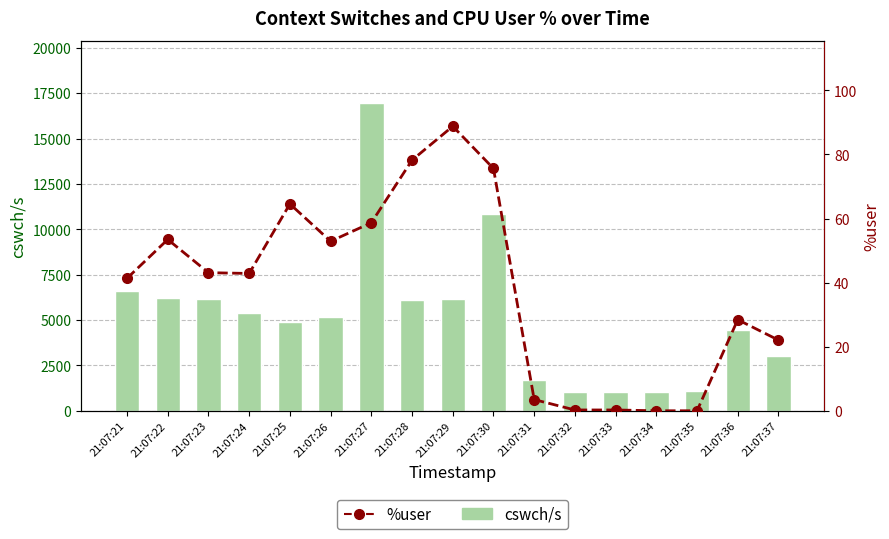

True or false: cswch/s has a value of 1926.2 at 21:07:26.

False